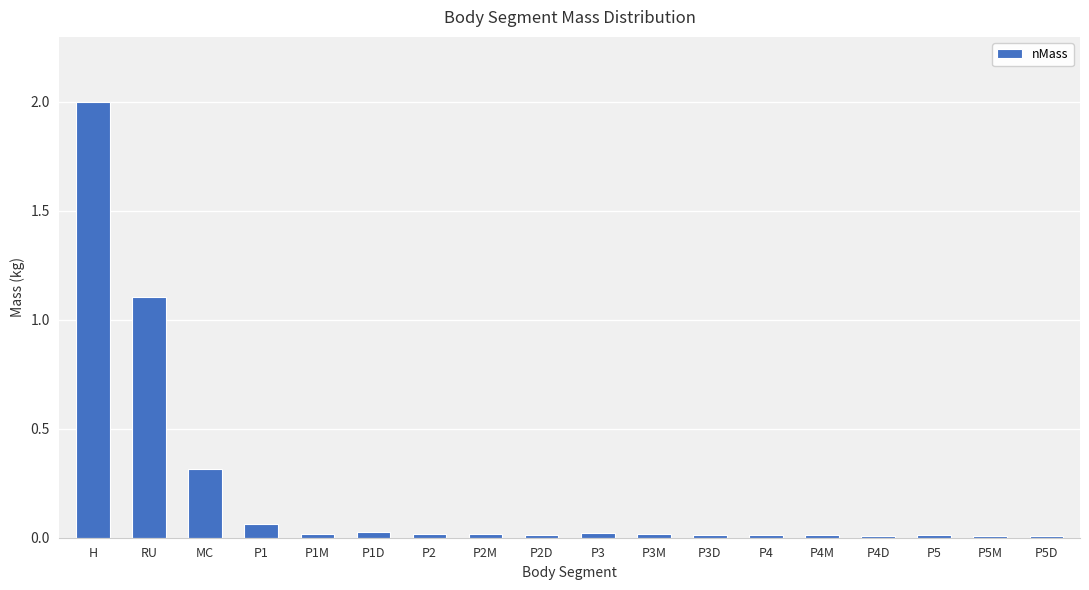

What is the sum of all values?

3.7